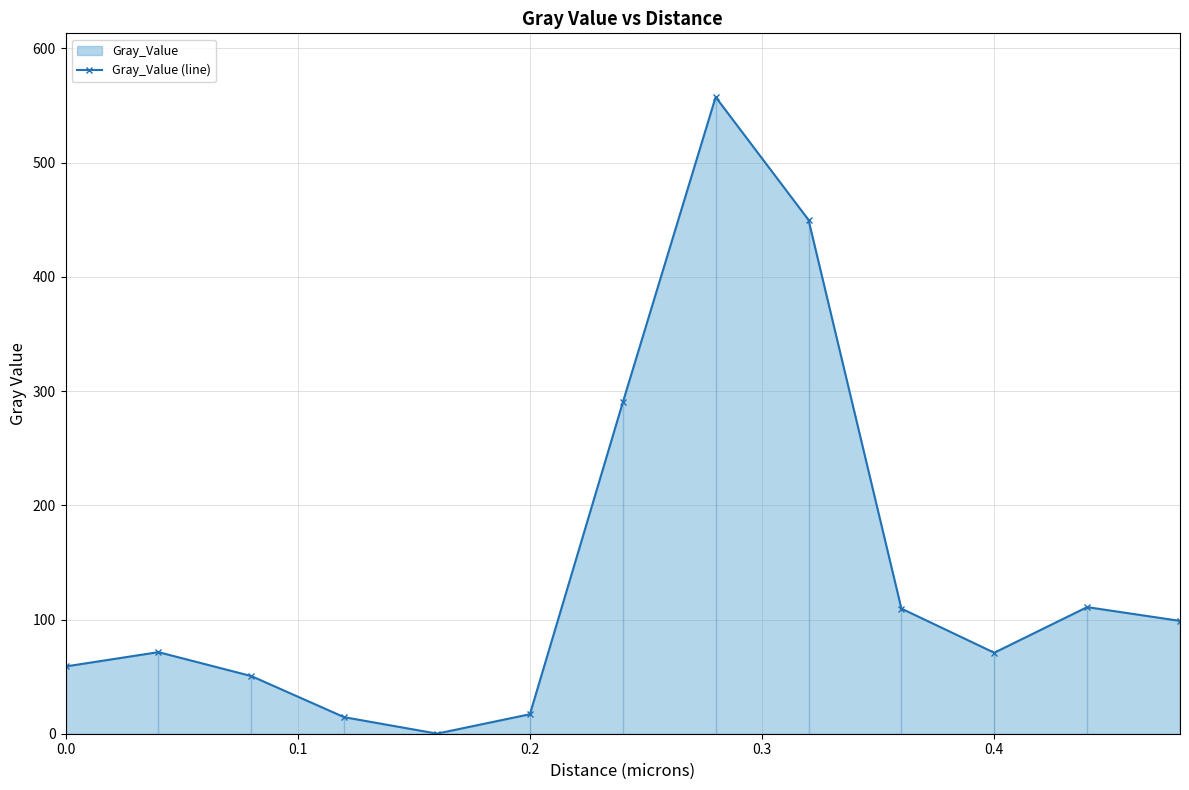

True or false: Gray_Value (line) has more than 1 points higher than both neighbors.

True